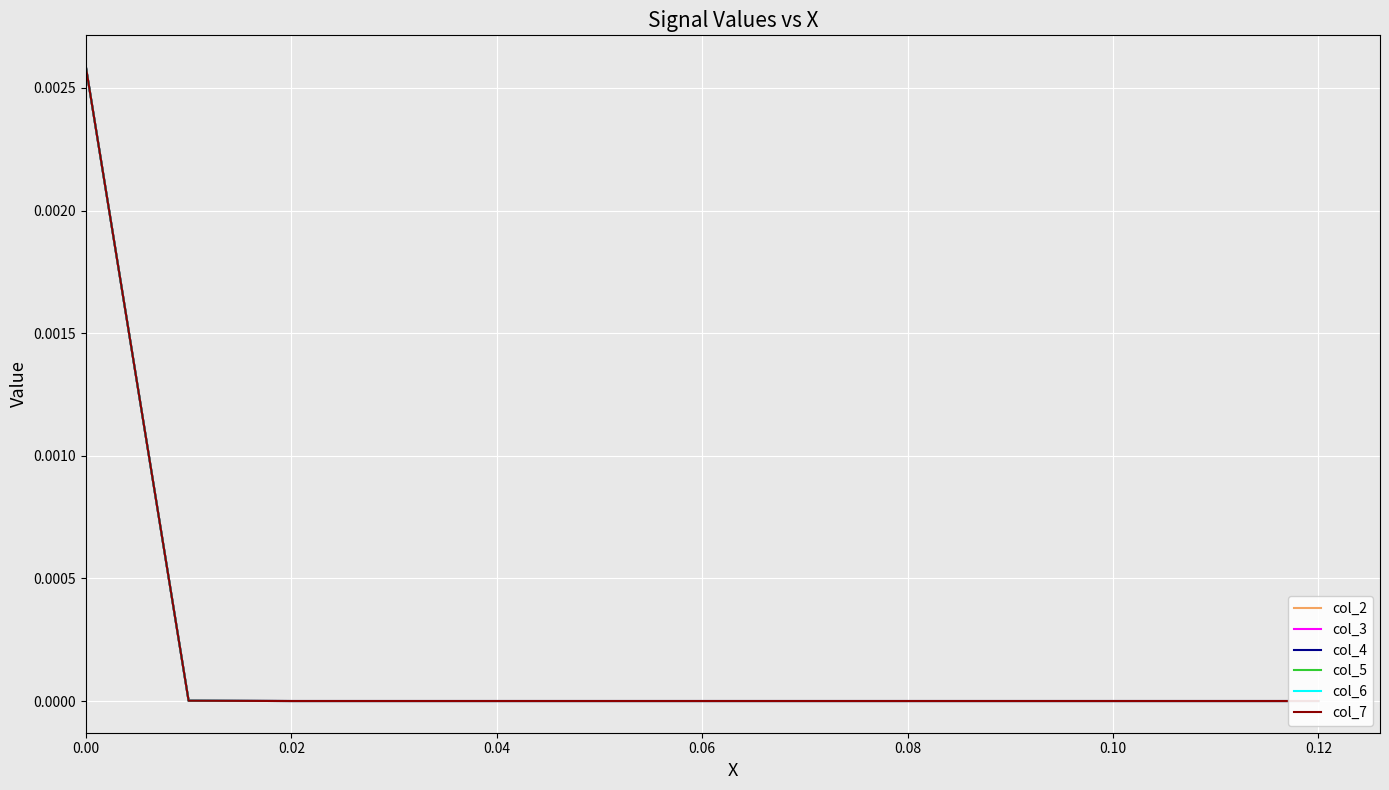

The col_6 series shows 0.0 at 0.02. True or false?

True